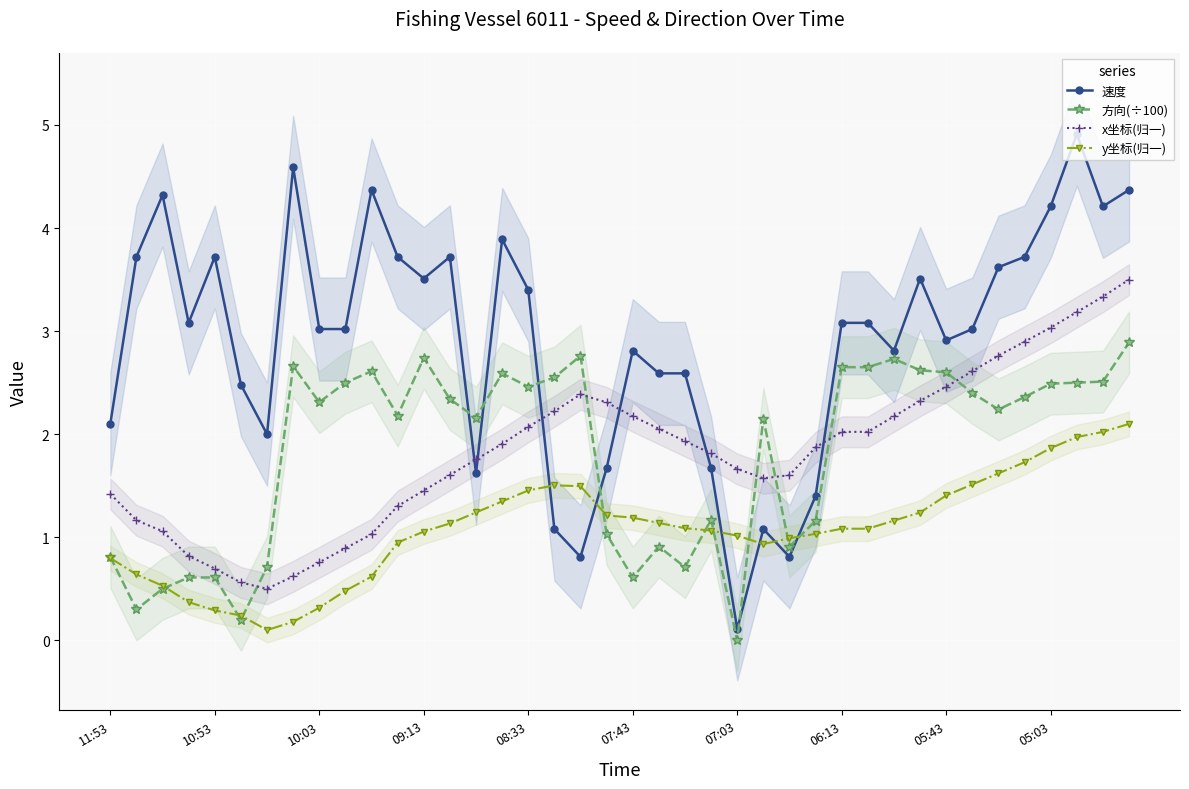

List the series in order of their peak value, highest first.

速度, x坐标(归一), 方向(÷100), y坐标(归一)